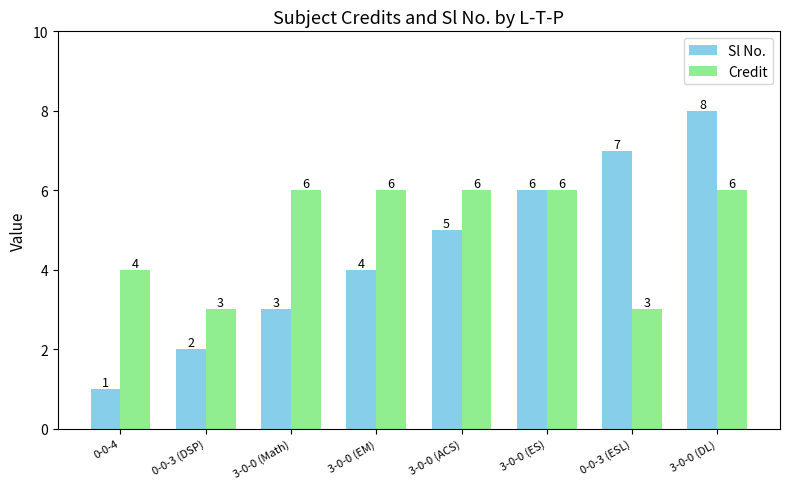

What is the sum of the Credit values at 3-0-0 (ES) and 3-0-0 (ACS)?

12